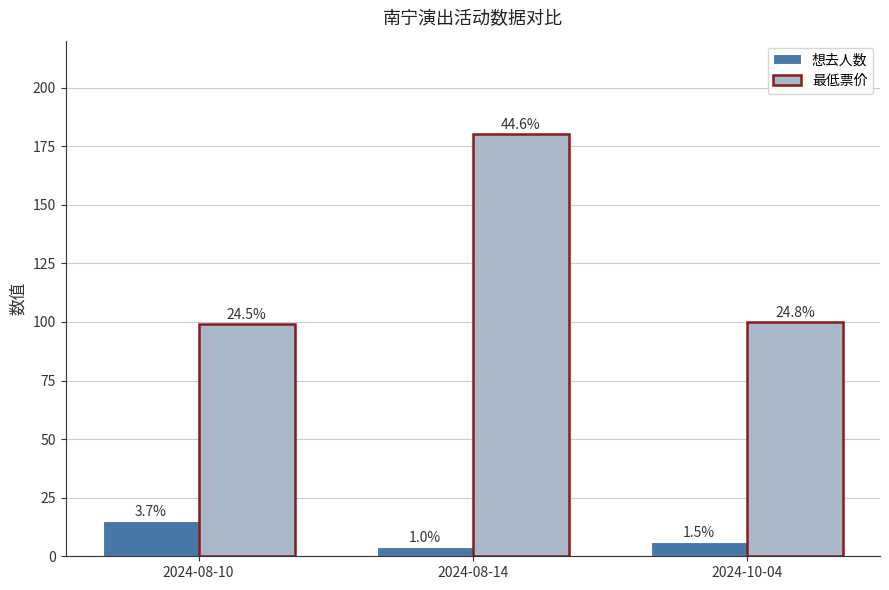

Which has a higher value, 2024-10-04 or 2024-08-10?

2024-08-10